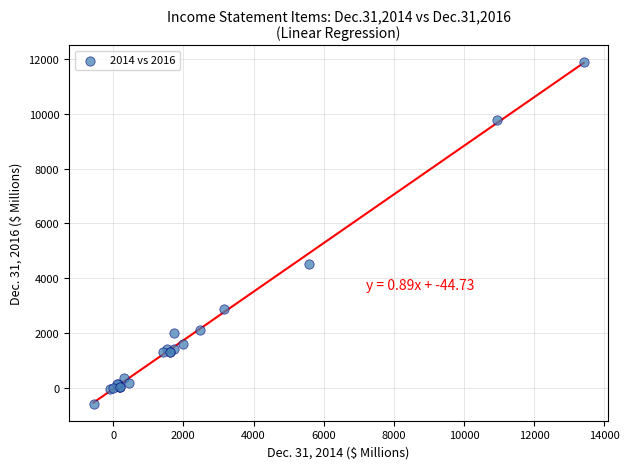

What Y value in the scatter plot is closest to 5644?

4527